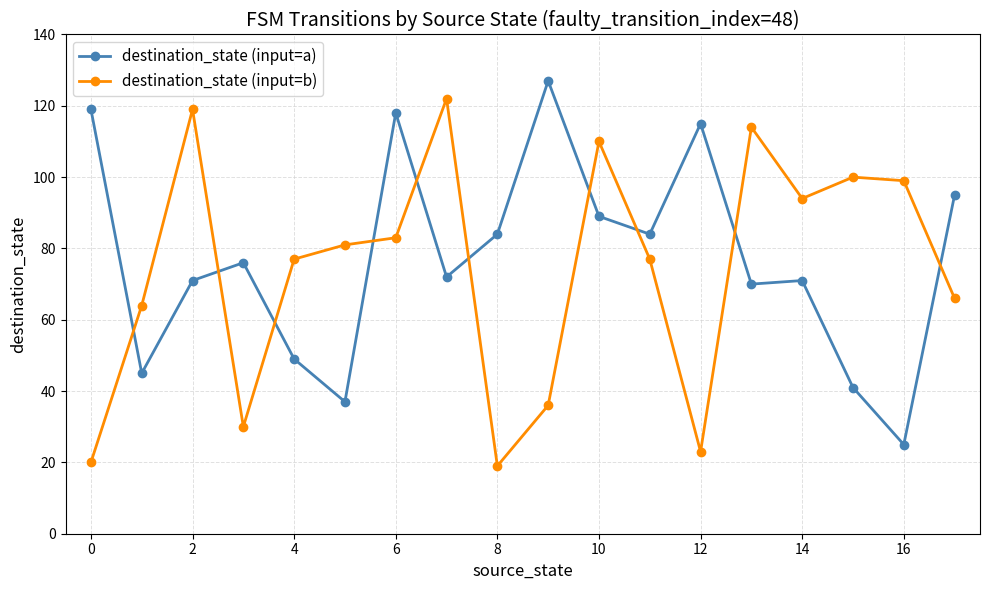

Which series has the largest total across all categories?

destination_state (input=a)